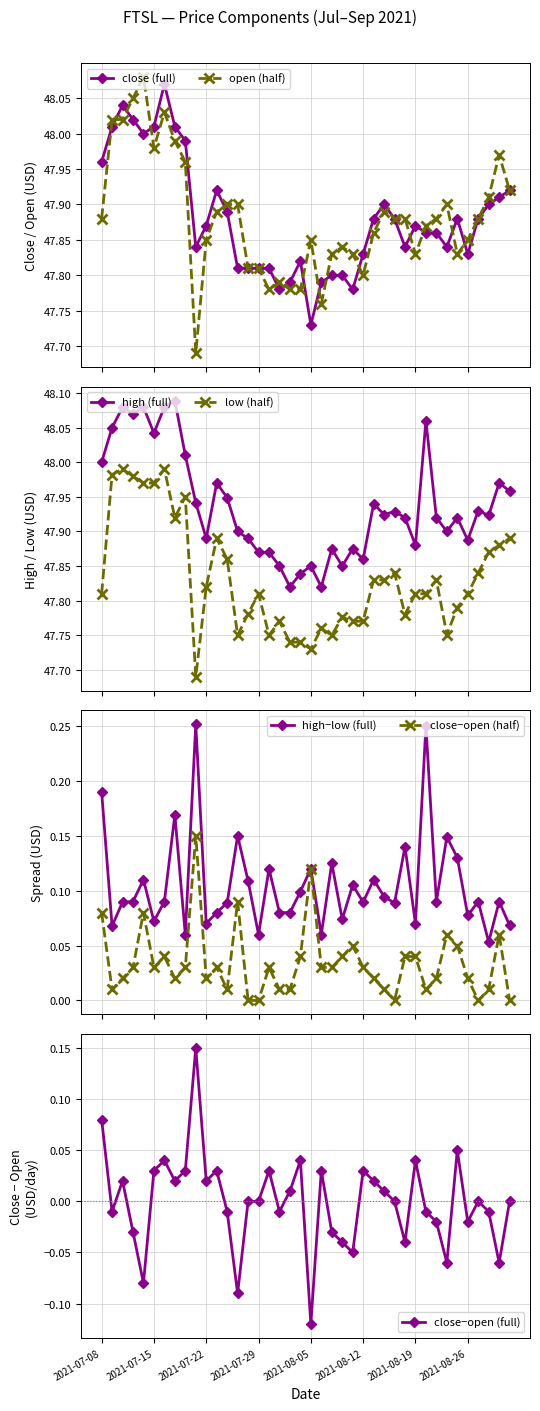

What is the lowest value of the low series?

47.7